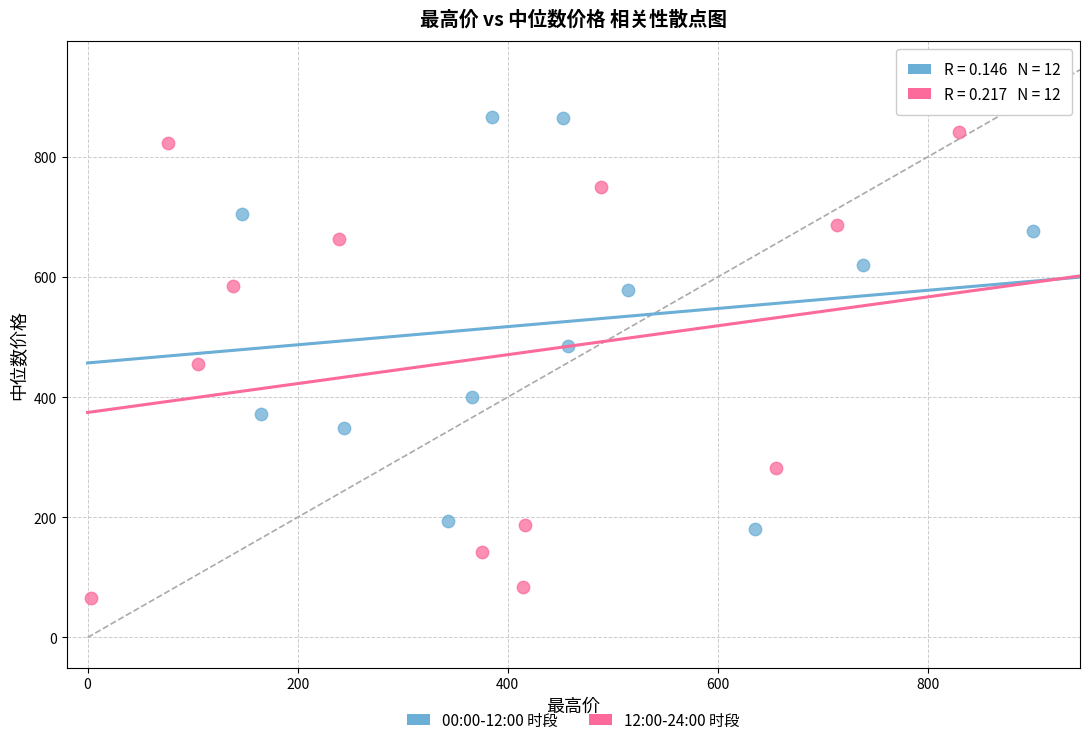

Which series reaches the minimum Y coordinate?

12:00-24:00 时段